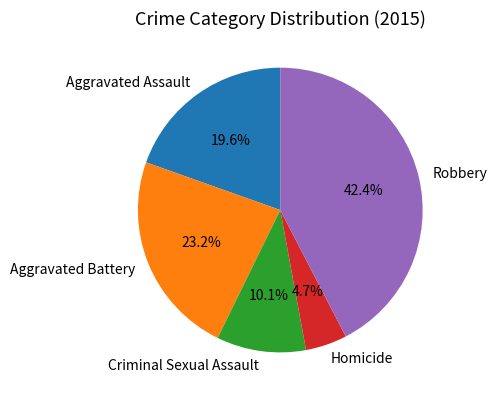

Rank the categories by value from highest to lowest.

Robbery, Aggravated Battery, Aggravated Assault, Criminal Sexual Assault, Homicide